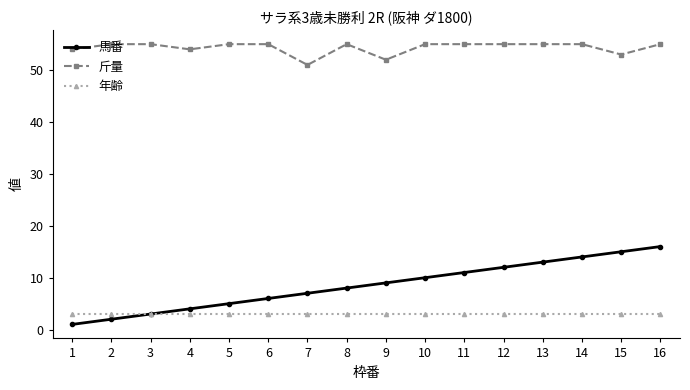

Which series has the largest total across all categories?

斤量